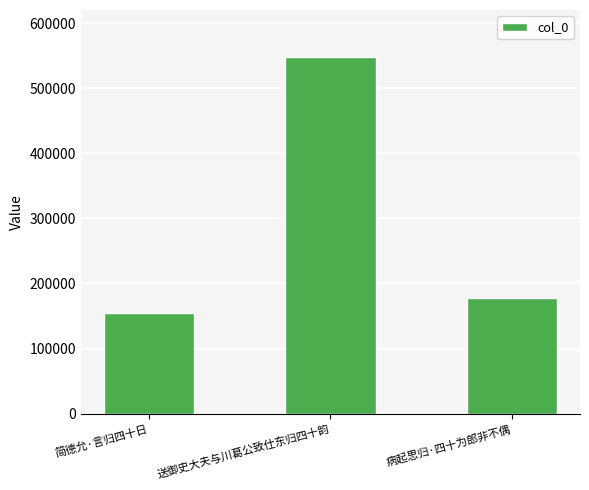

What is the change in value from 简德允·言归四十日 to 送御史大夫与川葛公致仕东归四十韵?

+393652